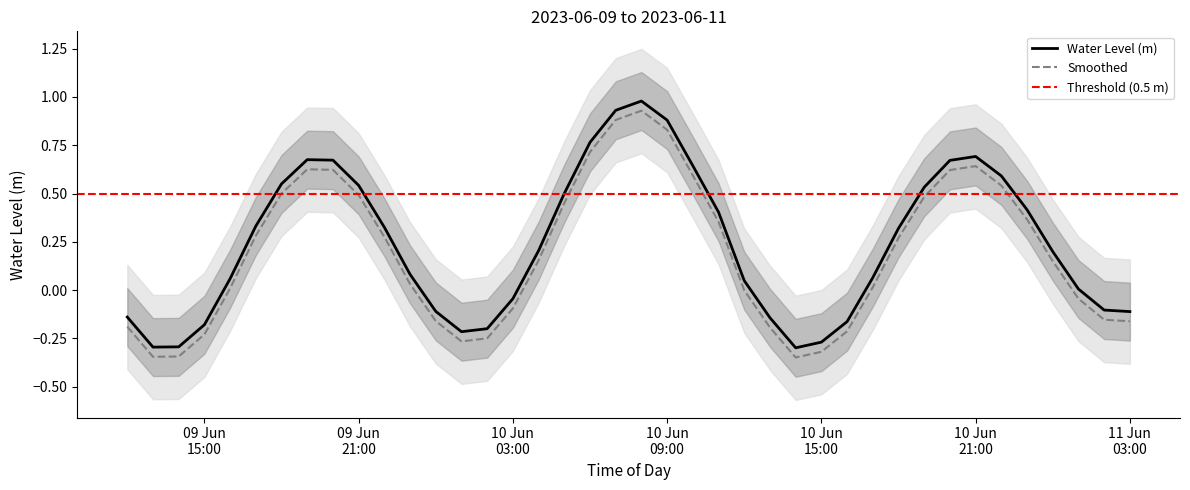

Does the chart have visible grid lines?

No